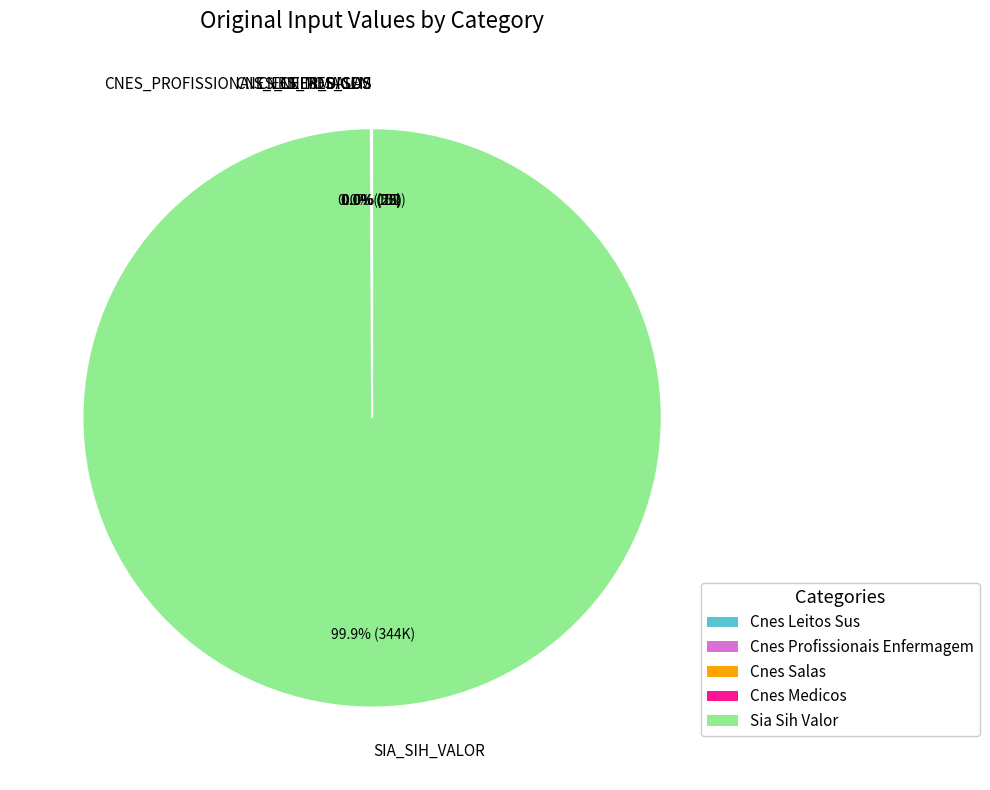

Which slice is the largest?

Sia Sih Valor